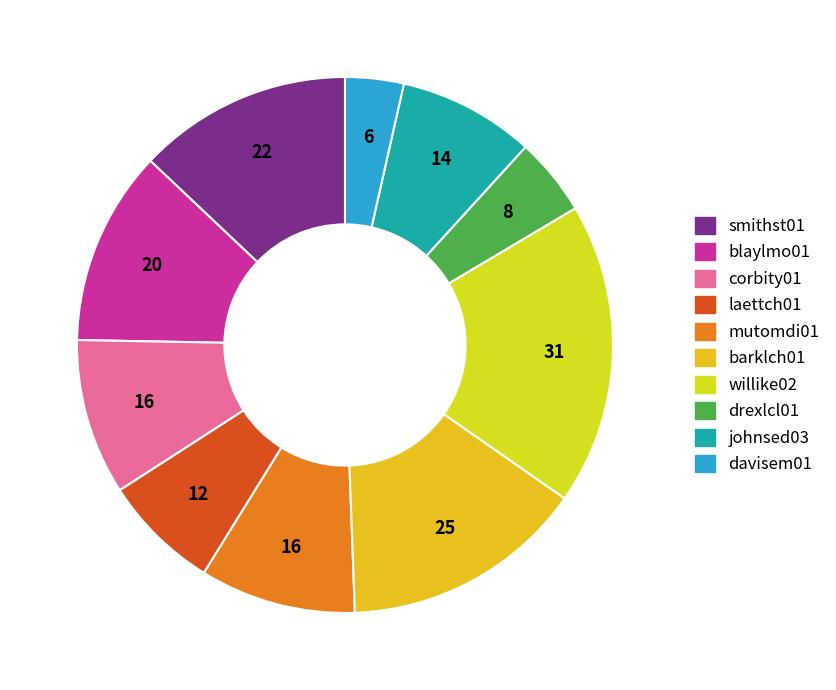

To the nearest percent, what percentage of the pie is smithst01?

13%